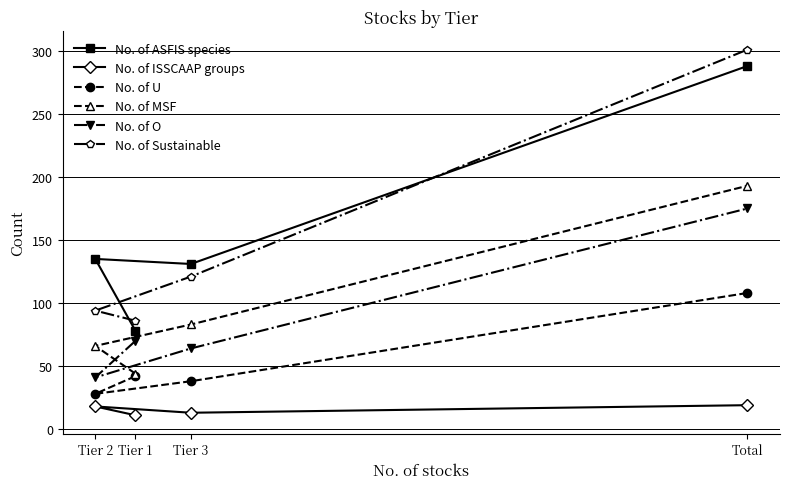

The value of No. of U at Total is 108. True or false?

True